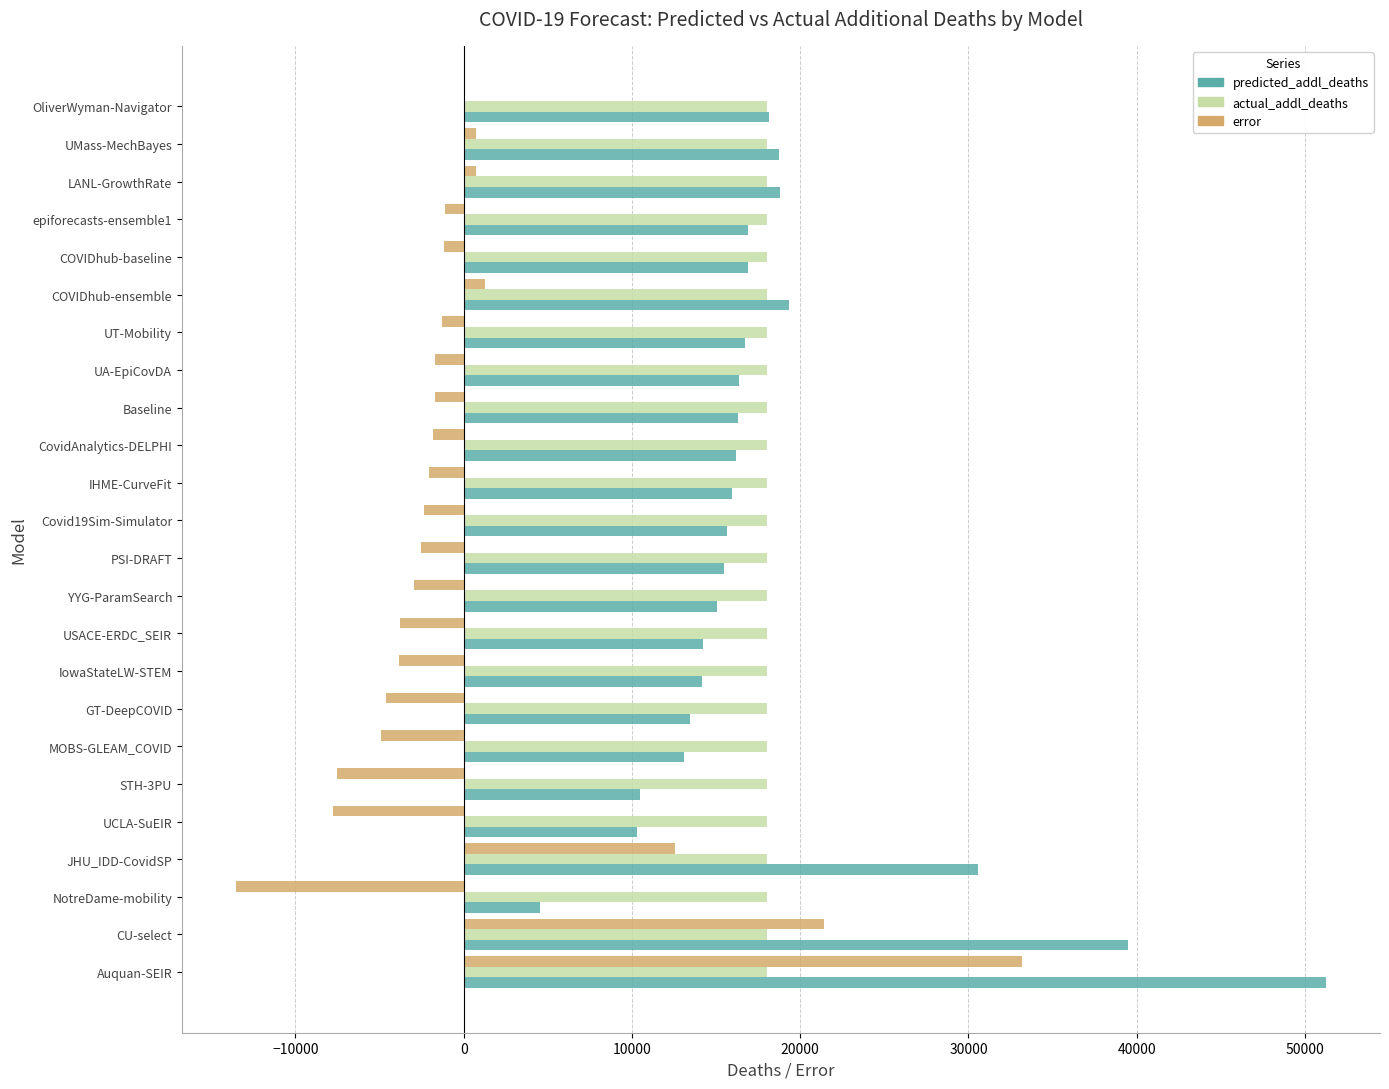

The predicted_addl_deaths series shows 33129.5 at LANL-GrowthRate. True or false?

False